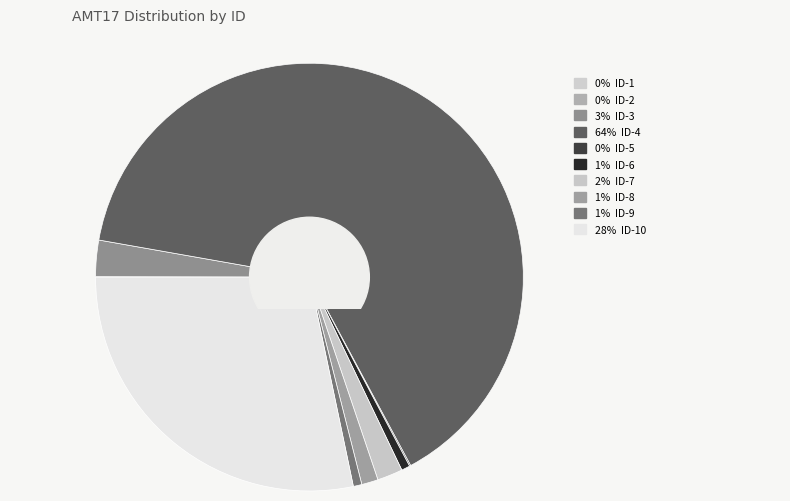

What is the majority slice?

ID-4